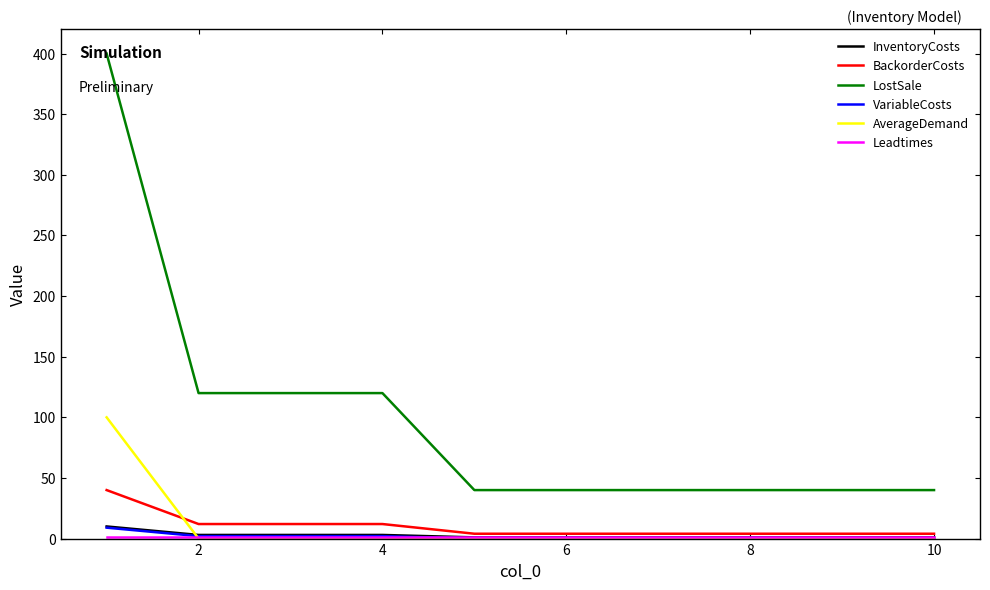

Which series has the largest total across all categories?

LostSale